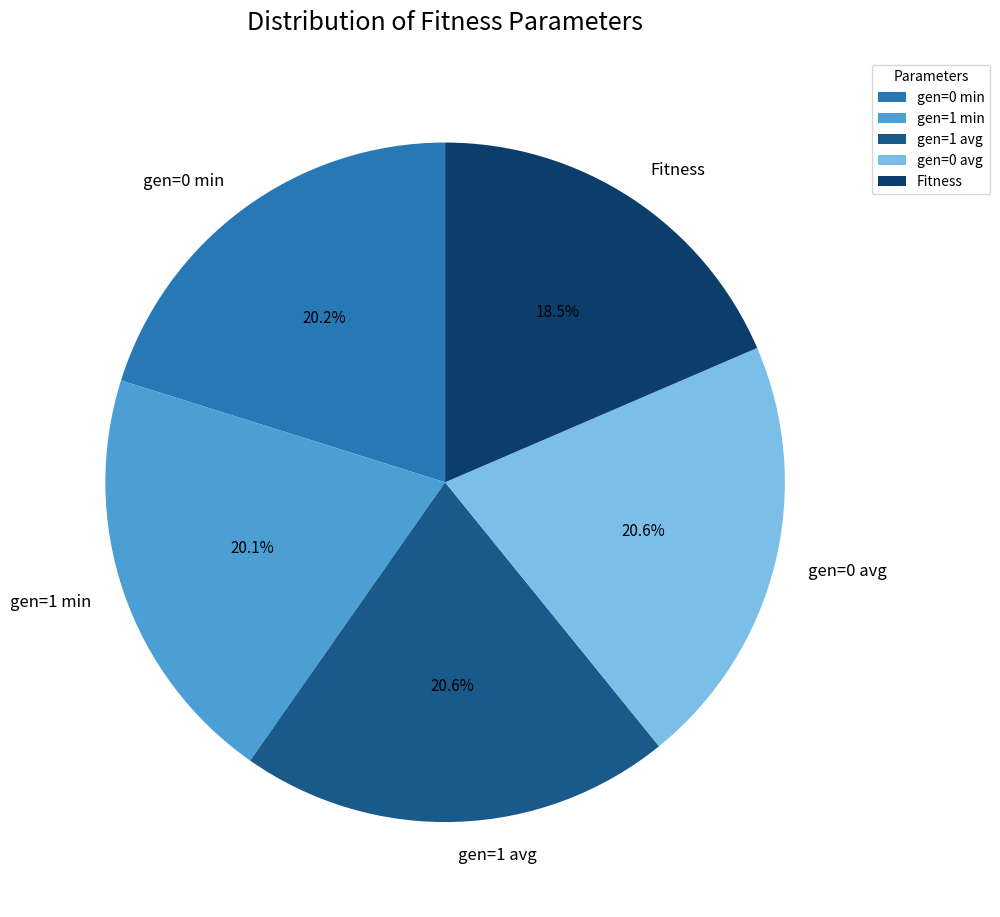

Is gen=1 min the majority of the pie?

No